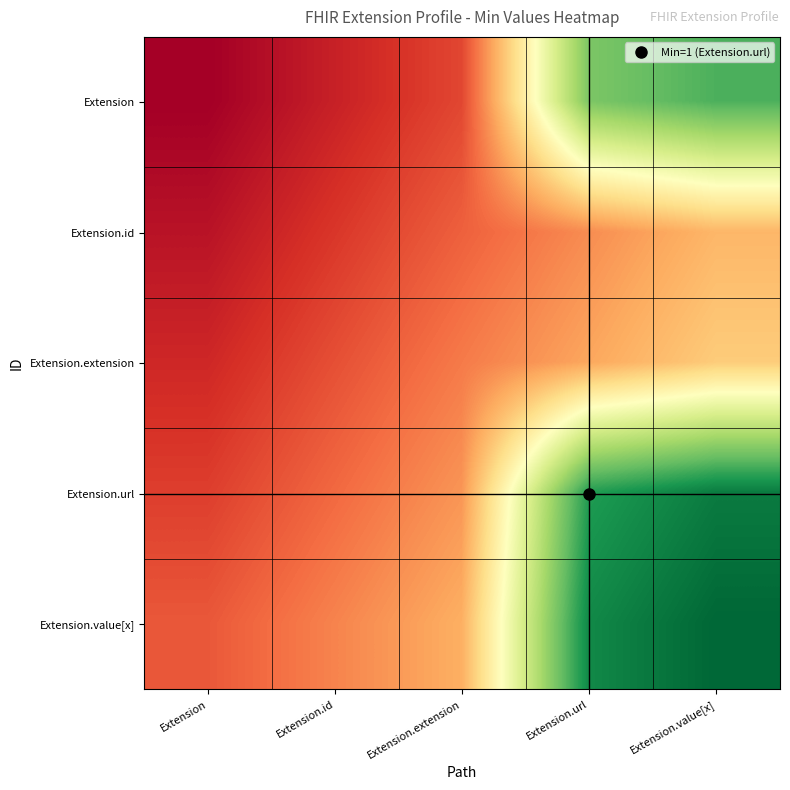

What is the total value across all series at Extension.url?

5.6